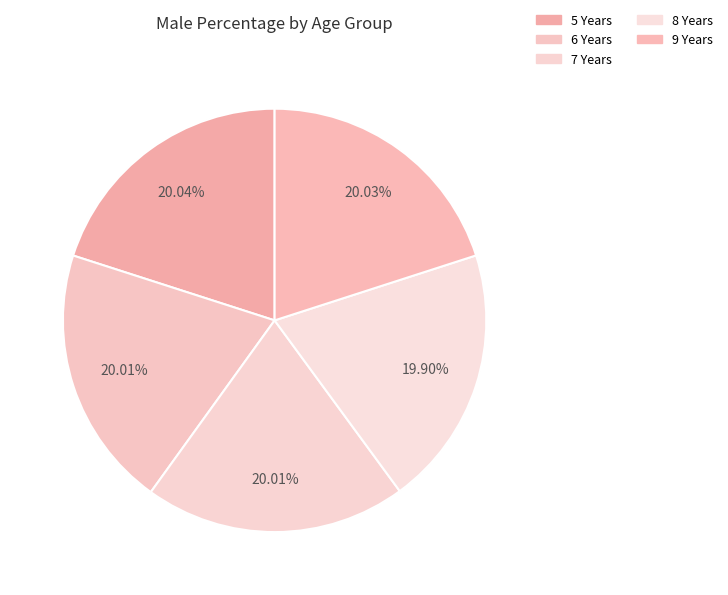

Does 9 Years represent more than half of the total?

No